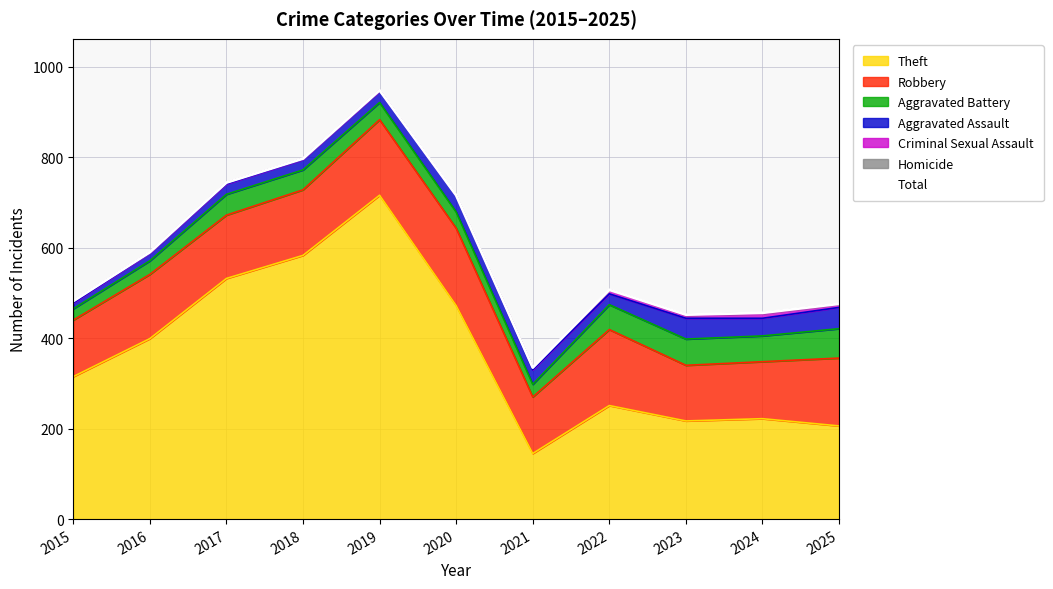

Which category has the lowest value across all series?

2021